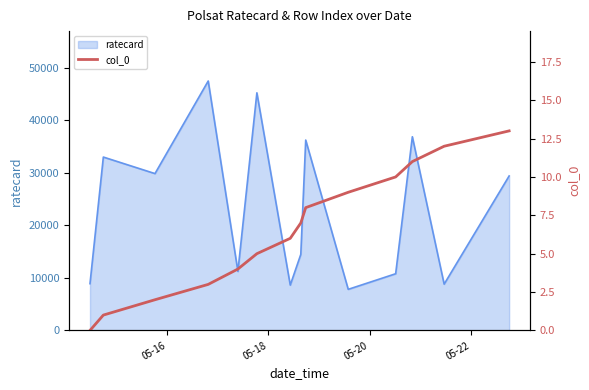

What is the minimum value for ratecard?

7830